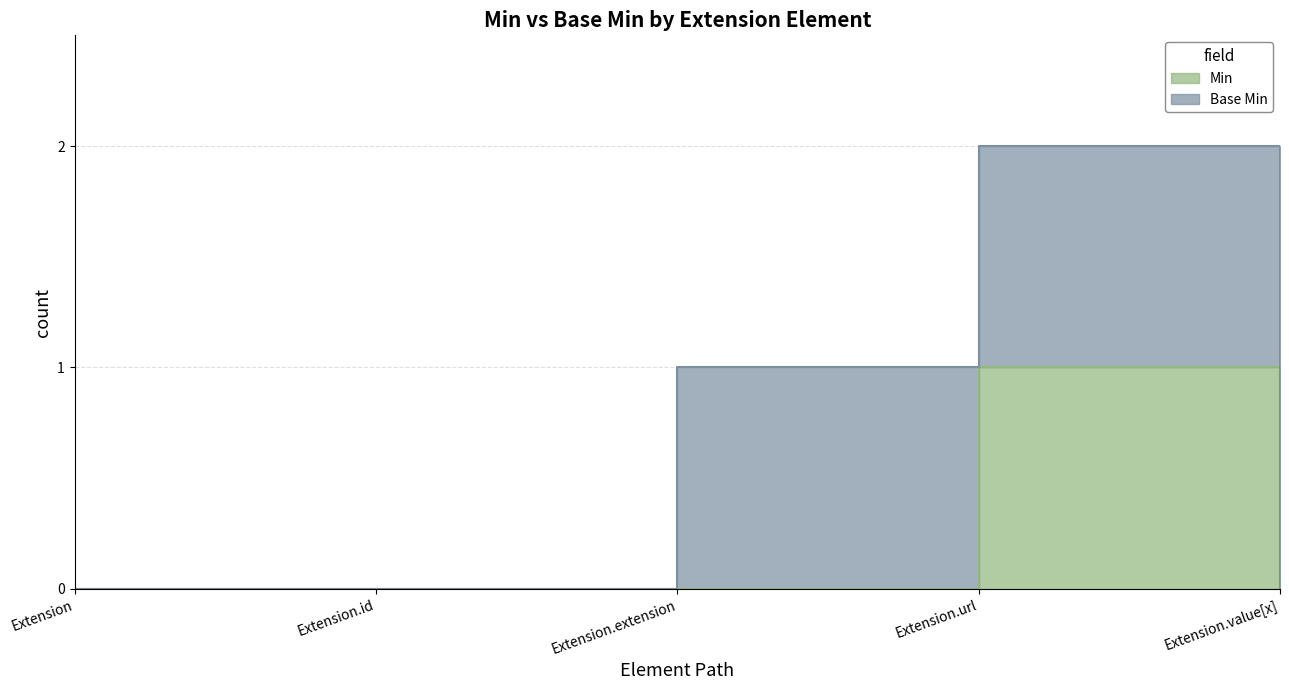

What is the label of the 1st point from the left?

Extension